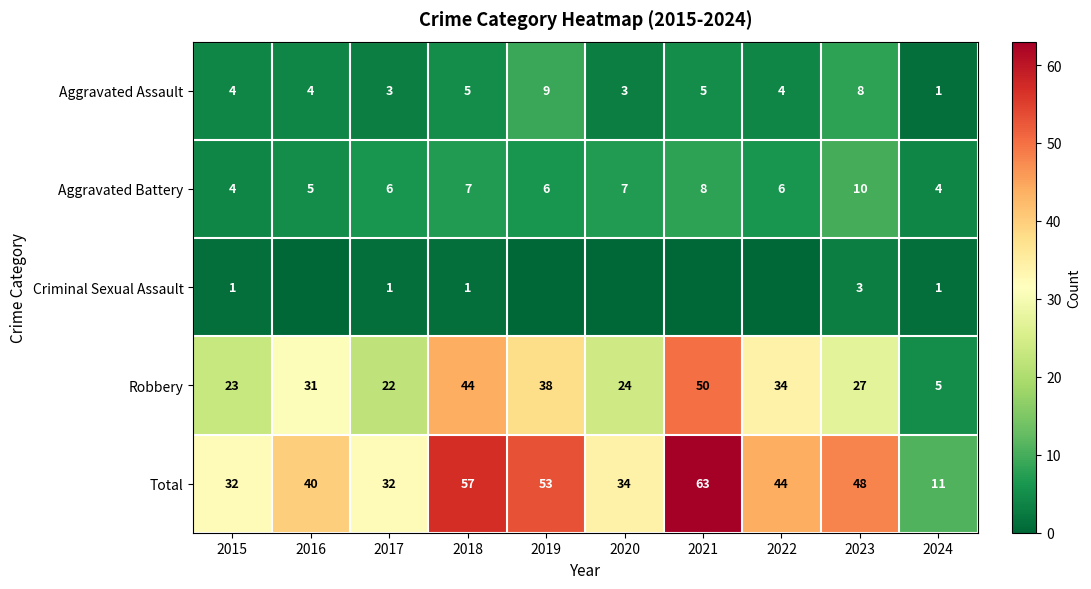

At which label does Total reach its peak?

2021